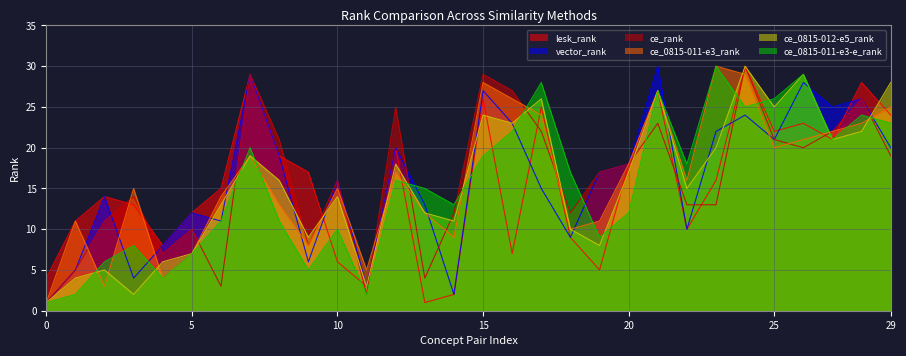

In ce_0815-011-e3-e_rank, how many points are higher than both neighbors (excluding endpoints)?

9